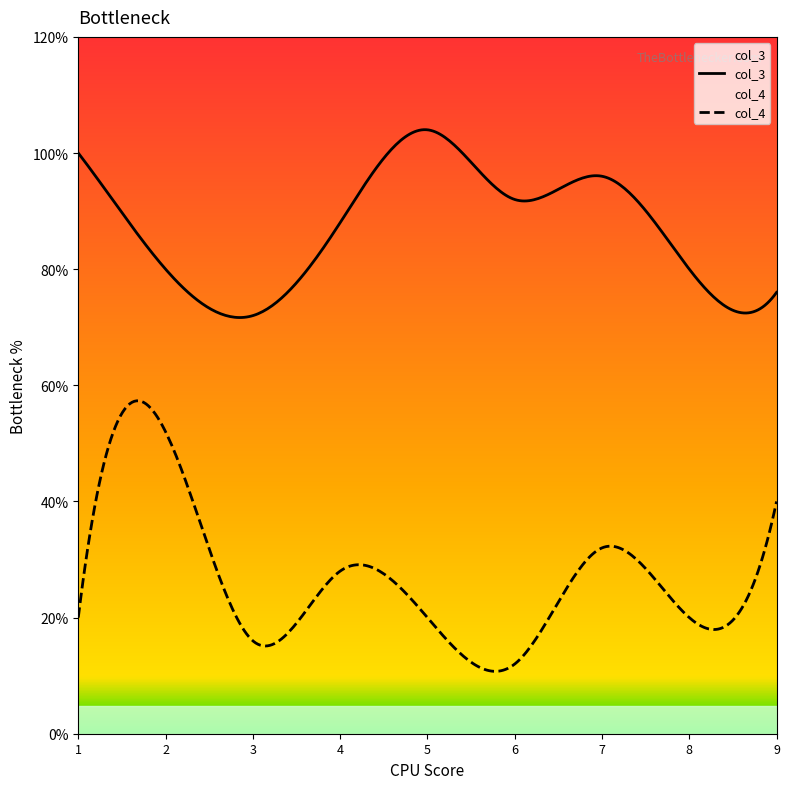

Between 2 and 8, which series saw the biggest shift?

col_4